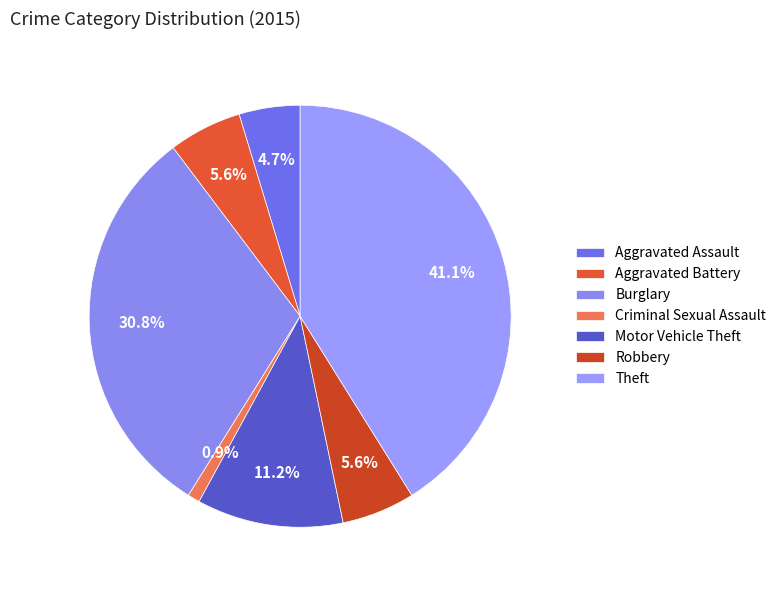

To the nearest percent, what is the difference between the largest and smallest slice percentages?

40%